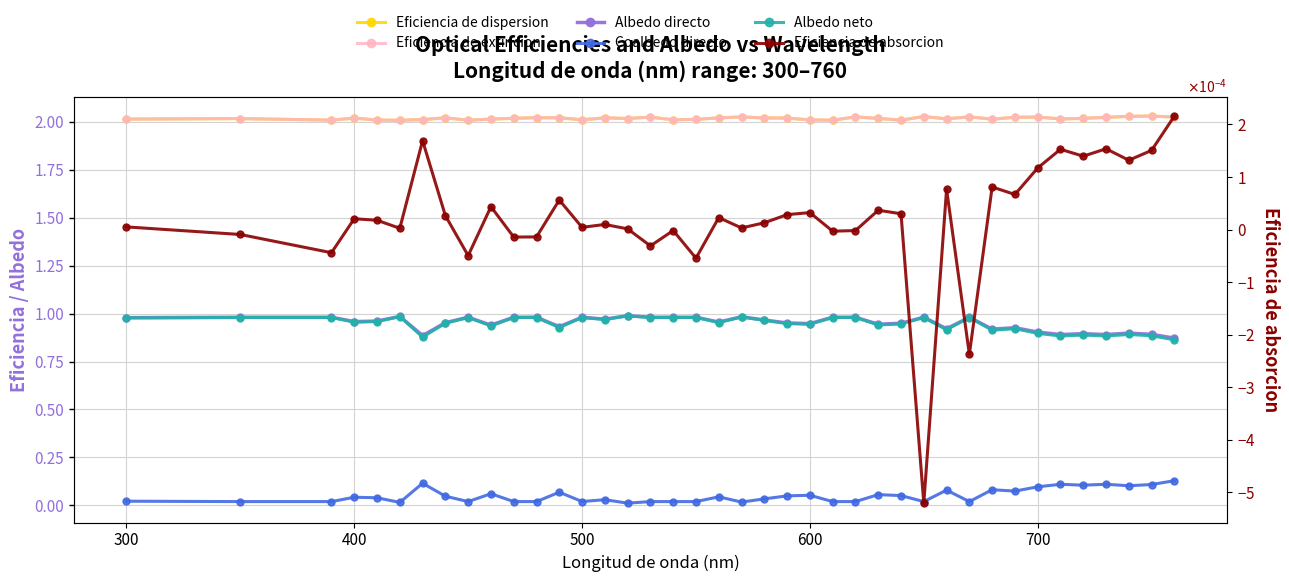

Is the value of Albedo neto at 16 greater than the value of Eficiencia de absorcion at 300?

Yes